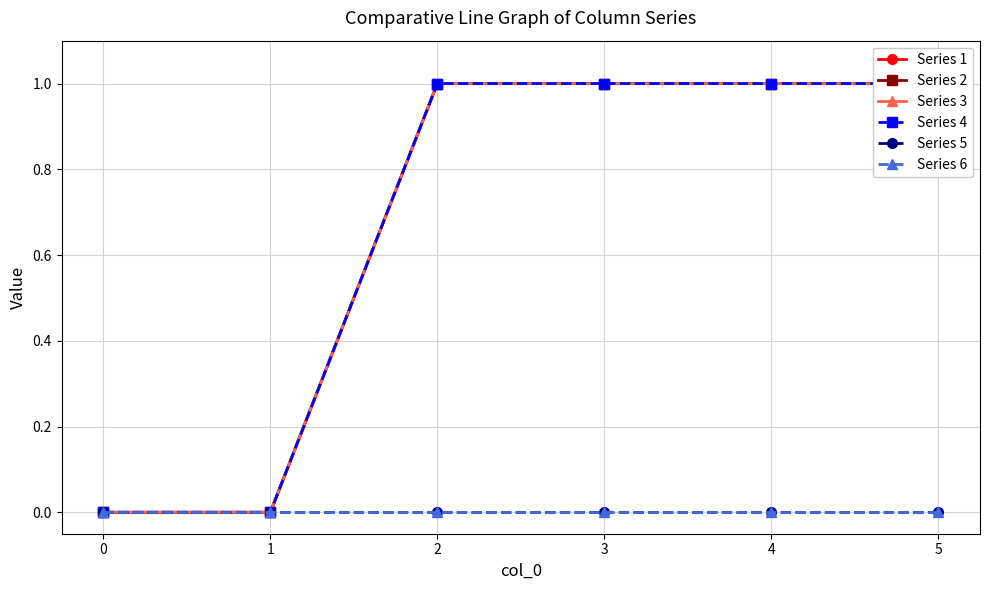

True or false: Series 4 and Series 2 cross at least once.

False